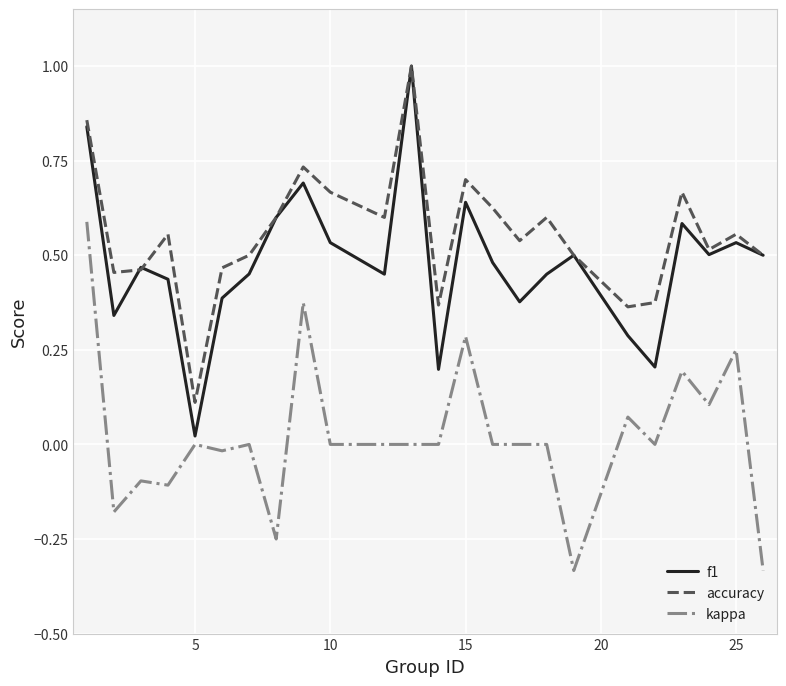

What is the highest value of the f1 series?

1.0